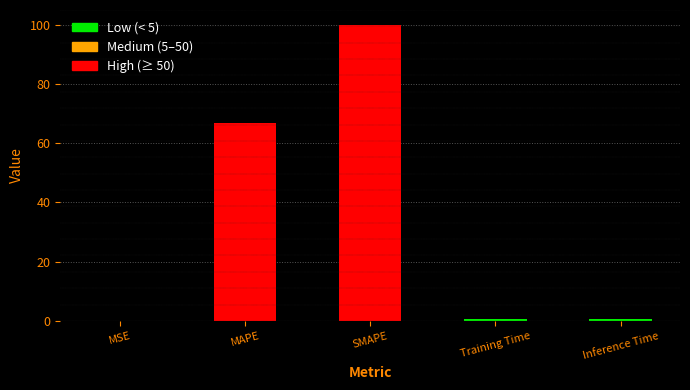

Reading right to left, list all the values displayed in this chart.

Inference Time=0.7	Training Time=0.7	SMAPE=100.0	MAPE=66.7	MSE=0.0